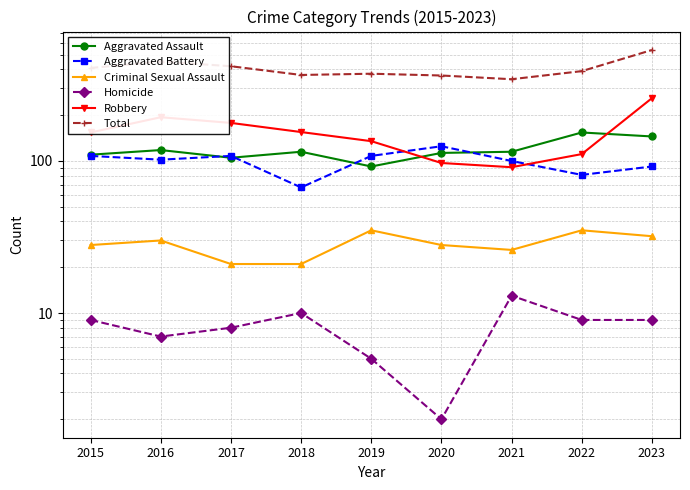

Between 2015 and 2018, which series saw the biggest shift?

Aggravated Battery